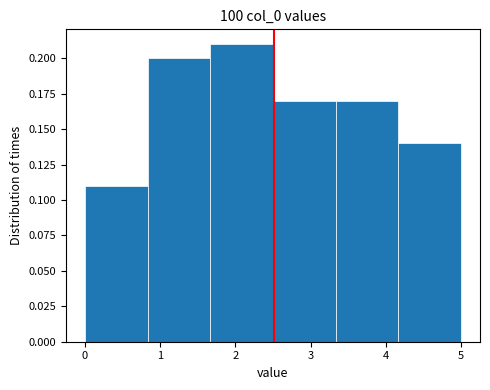

Over which range of the x-axis is the bar tallest?

1.7 to 2.5